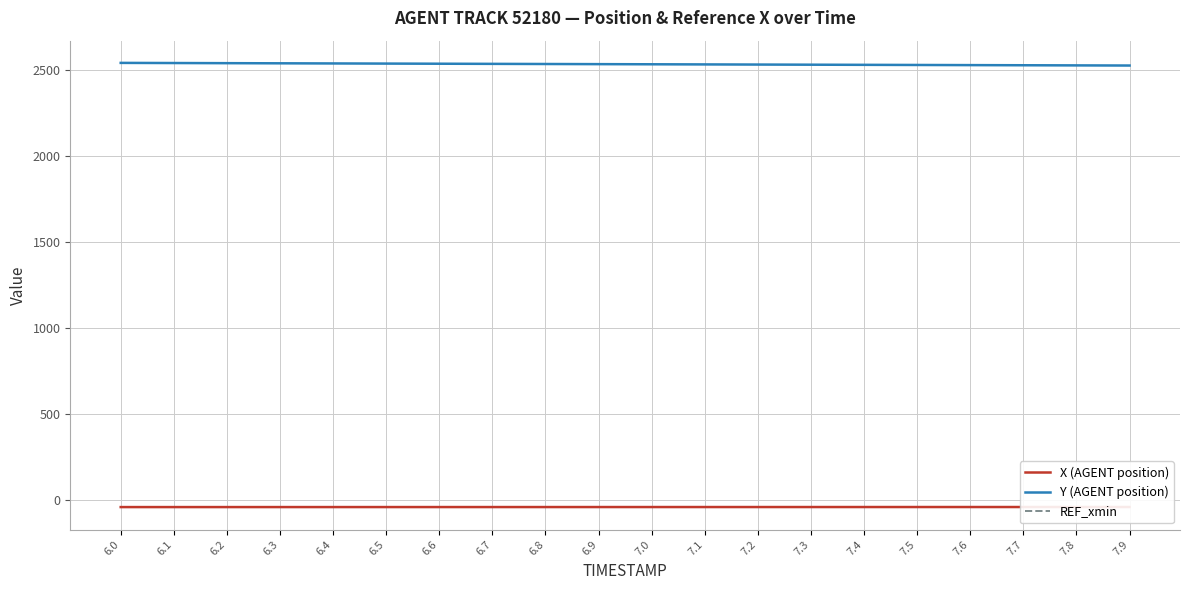

True or false: X (AGENT position) and REF_xmin cross at least once.

False